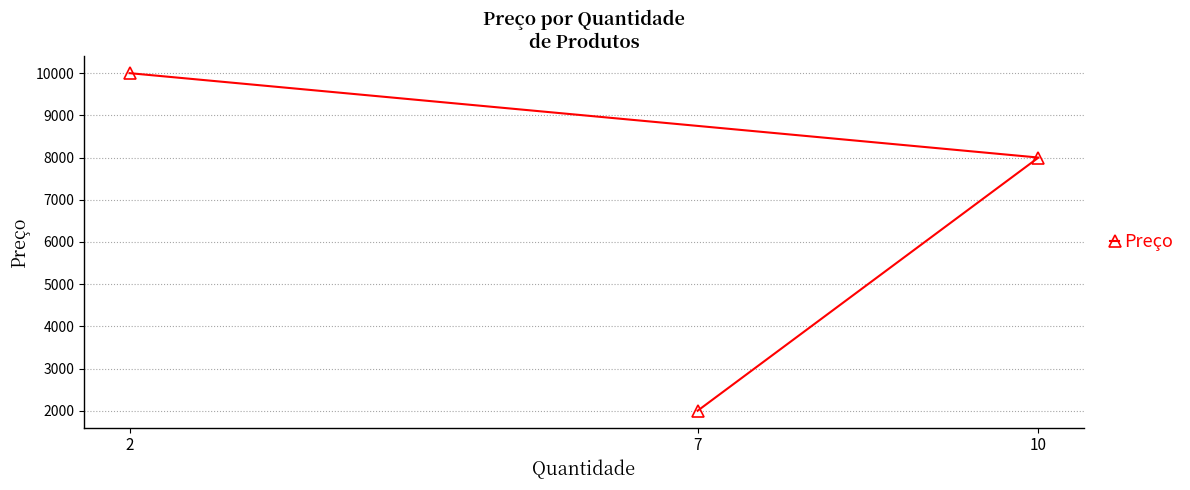

List the labels in order of value, largest first.

2, 10, 7